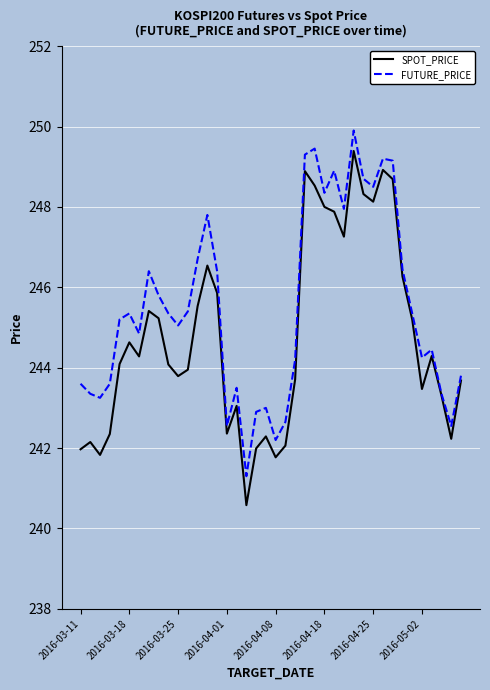

What is the greatest value displayed?

249.9